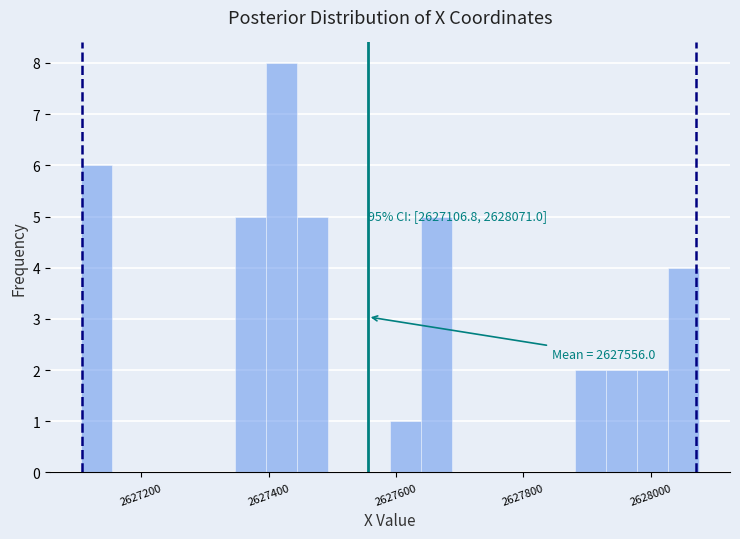

Around what value on the x-axis is the tallest bar? Give the approximate position of its centre, as read against the axis.

2627420